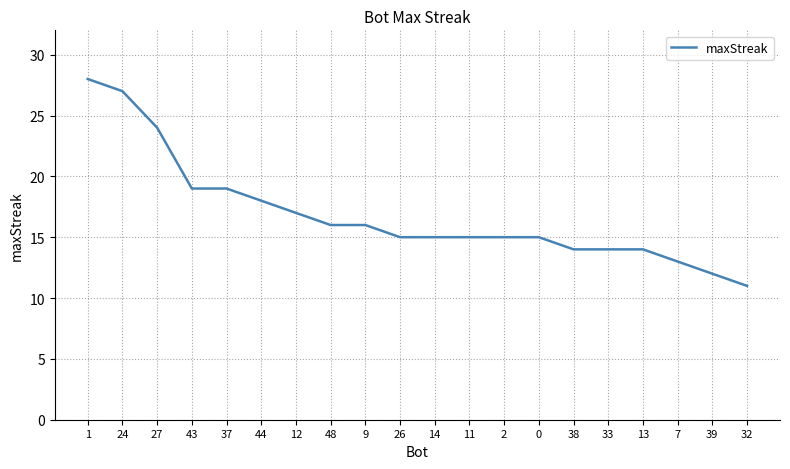

What is the minimum value shown in the chart?

11